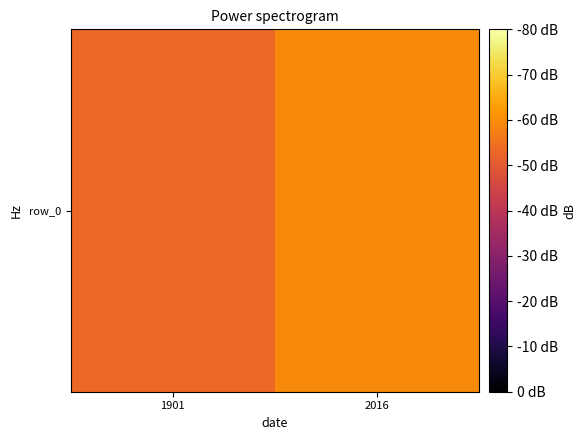

Reading left to right, extract all data points from this chart.

66.4	74.5